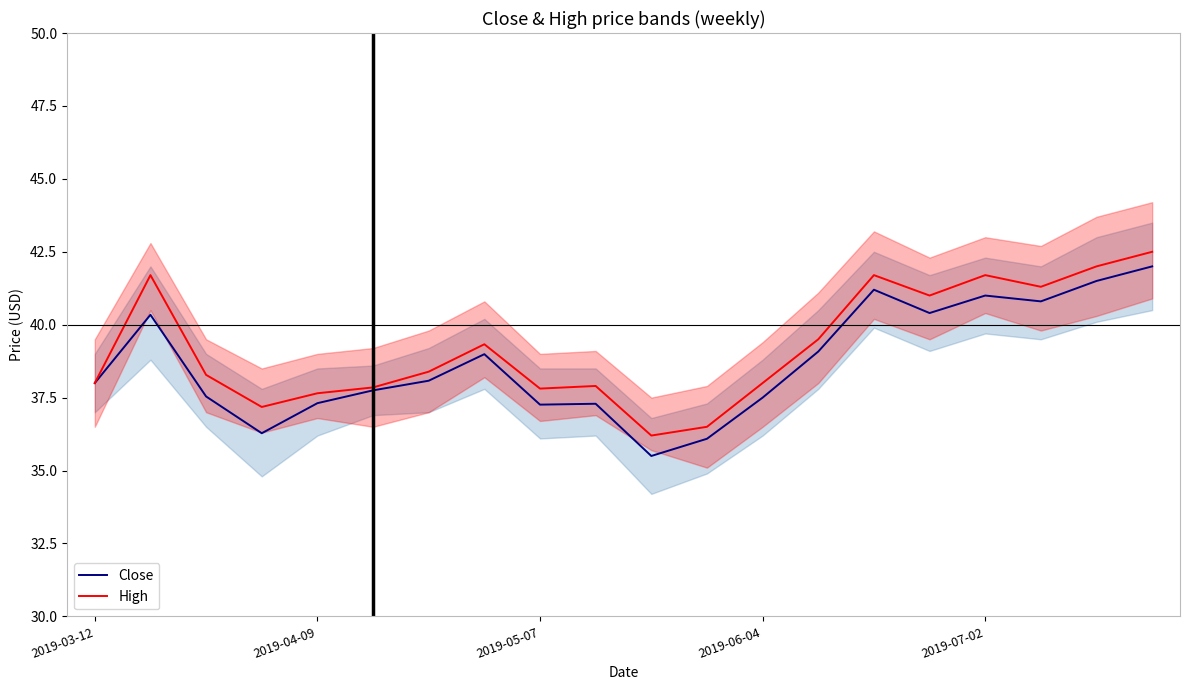

How many values in the High series are below 38?

7